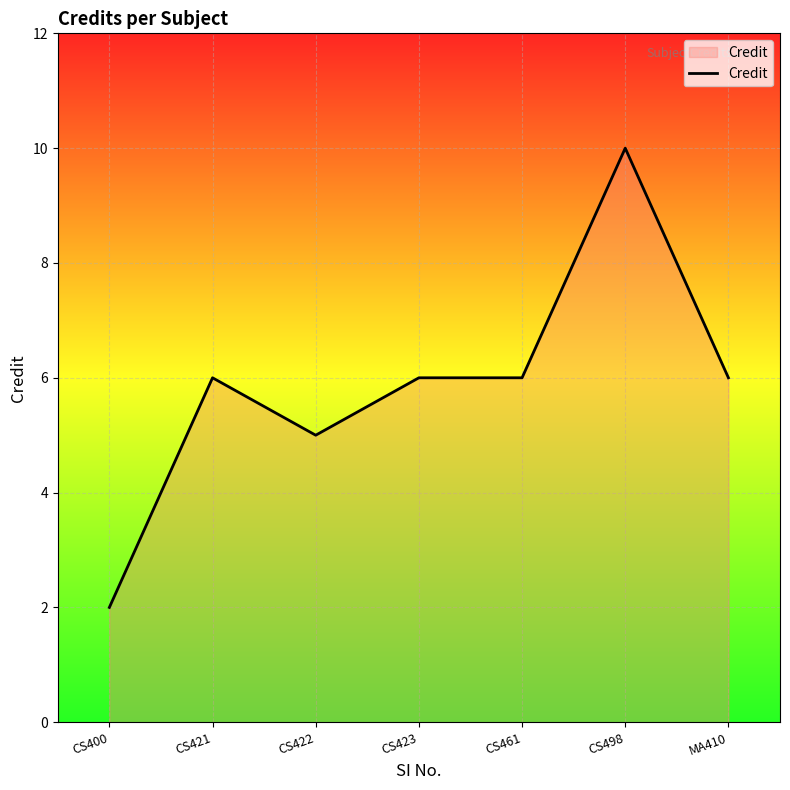

At which category does the data reach its first local valley?

CS422